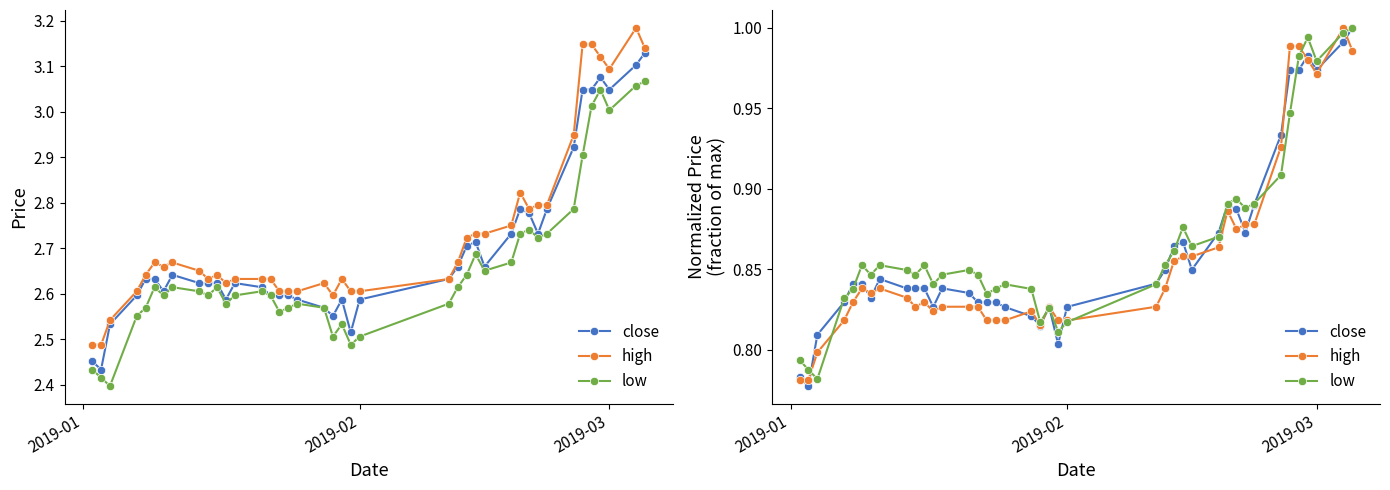

Reading right to left, transcribe all the data shown in this chart.

close: 1.0	1.0	1.0	1.0	1.0	1.0	0.9	0.9	0.9	0.9	0.9	0.9	0.8	0.9	0.9	0.8	0.8	0.8	0.8	0.8	0.8	0.8	0.8	0.8	0.8	0.8	0.8	0.8	0.8	0.8	0.8	0.8	0.8	0.8	0.8	0.8	0.8	0.8	0.8	0.8
high: 1.0	1.0	1.0	1.0	1.0	1.0	0.9	0.9	0.9	0.9	0.9	0.9	0.9	0.9	0.9	0.8	0.8	0.8	0.8	0.8	0.8	0.8	0.8	0.8	0.8	0.8	0.8	0.8	0.8	0.8	0.8	0.8	0.8	0.8	0.8	0.8	0.8	0.8	0.8	0.8
low: 1.0	1.0	1.0	1.0	1.0	0.9	0.9	0.9	0.9	0.9	0.9	0.9	0.9	0.9	0.9	0.9	0.8	0.8	0.8	0.8	0.8	0.8	0.8	0.8	0.8	0.8	0.8	0.8	0.8	0.9	0.8	0.8	0.9	0.8	0.9	0.8	0.8	0.8	0.8	0.8